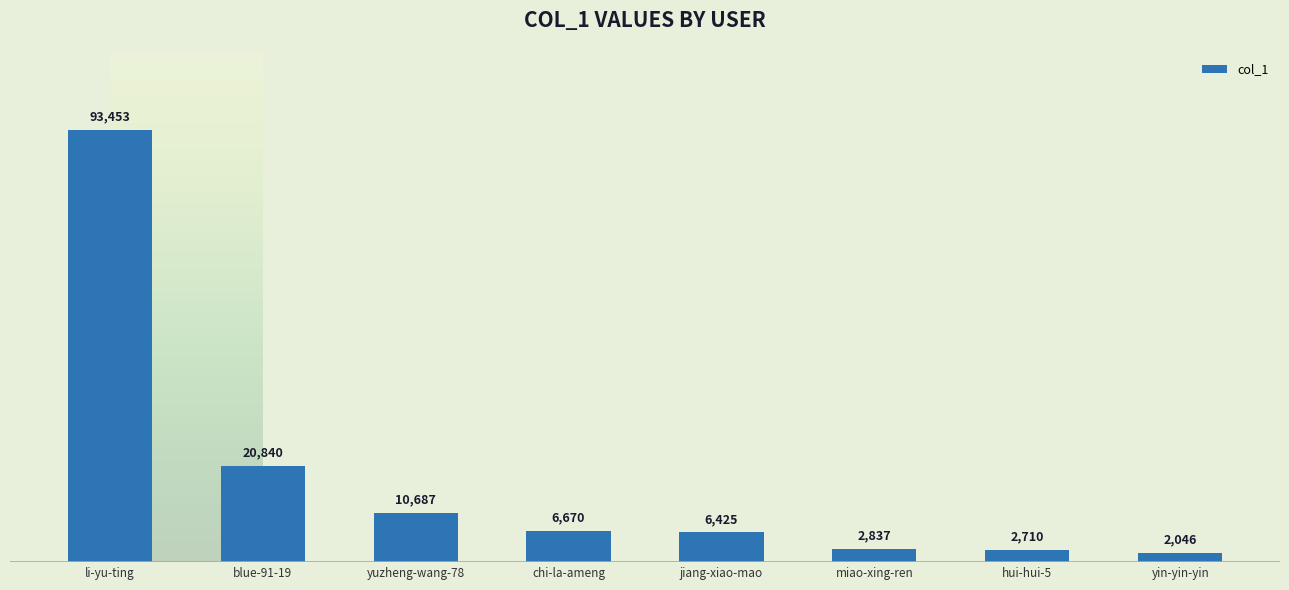

What is the label of the 4th bar from the left?

chi-la-ameng